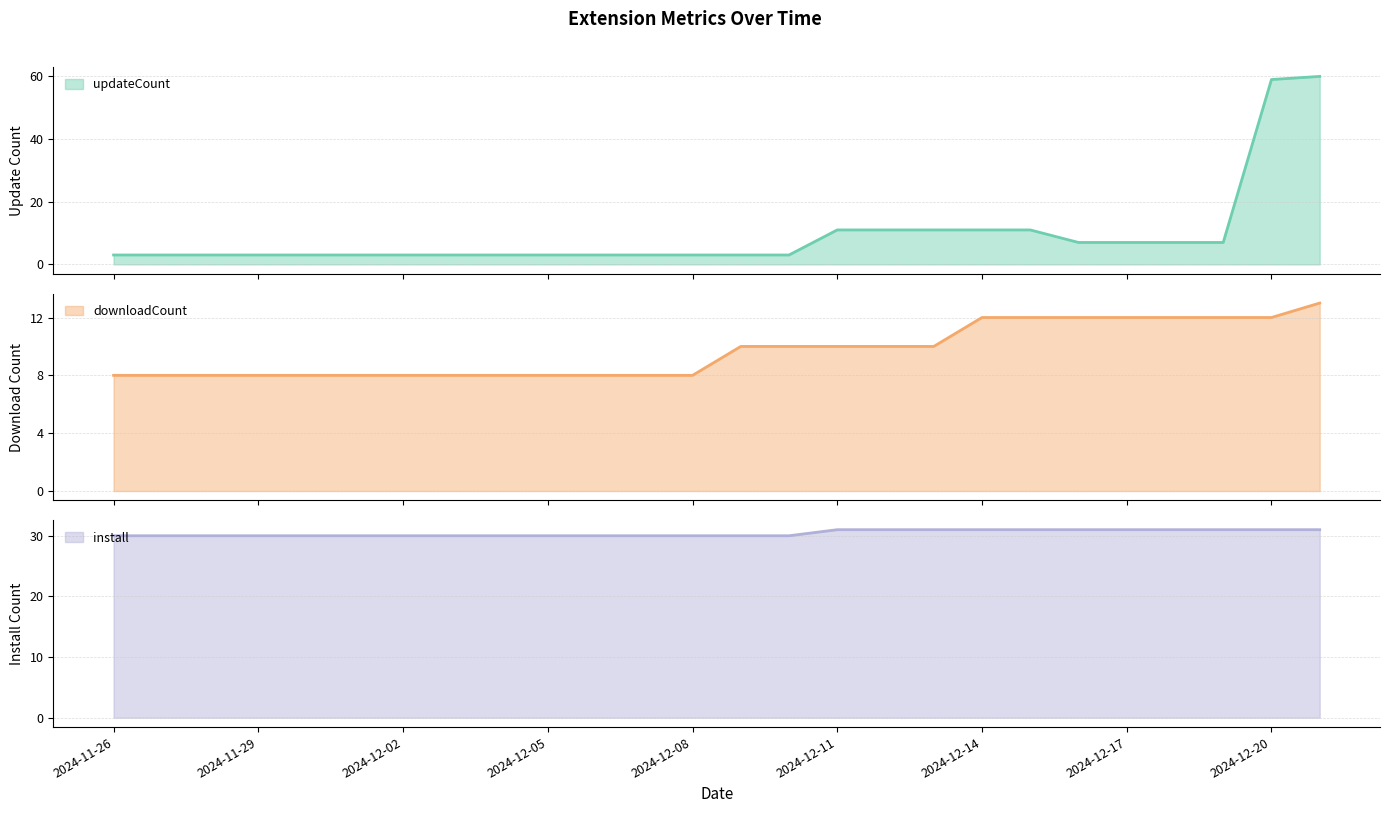

What is the label of the 8th point from the left?

2024-12-03